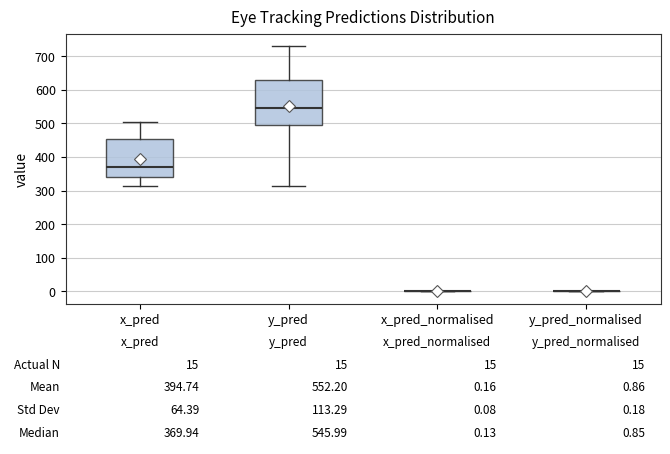

Comparing the boxes themselves (not the whiskers), which one is the tallest?

y_pred